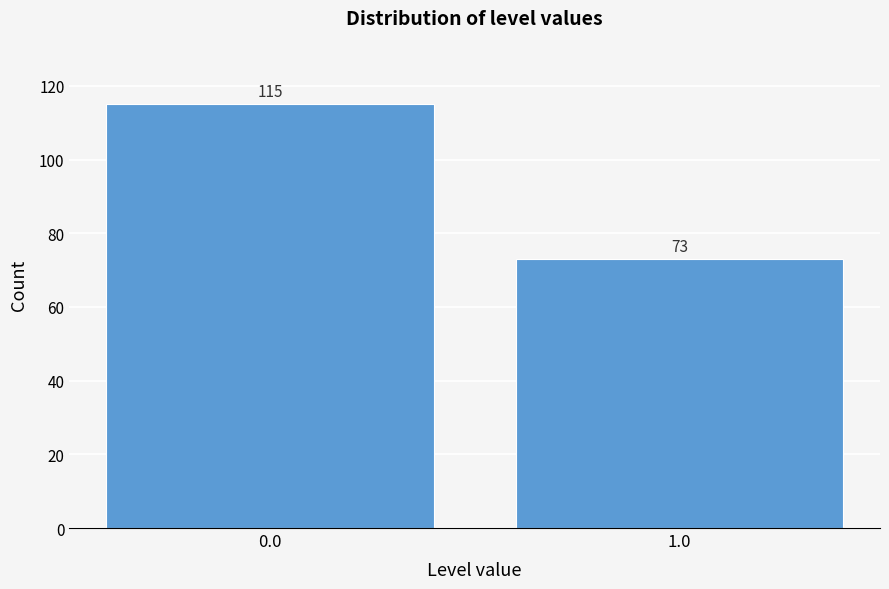

Reading left to right, extract all data points from this chart.

0.0=115	1.0=73